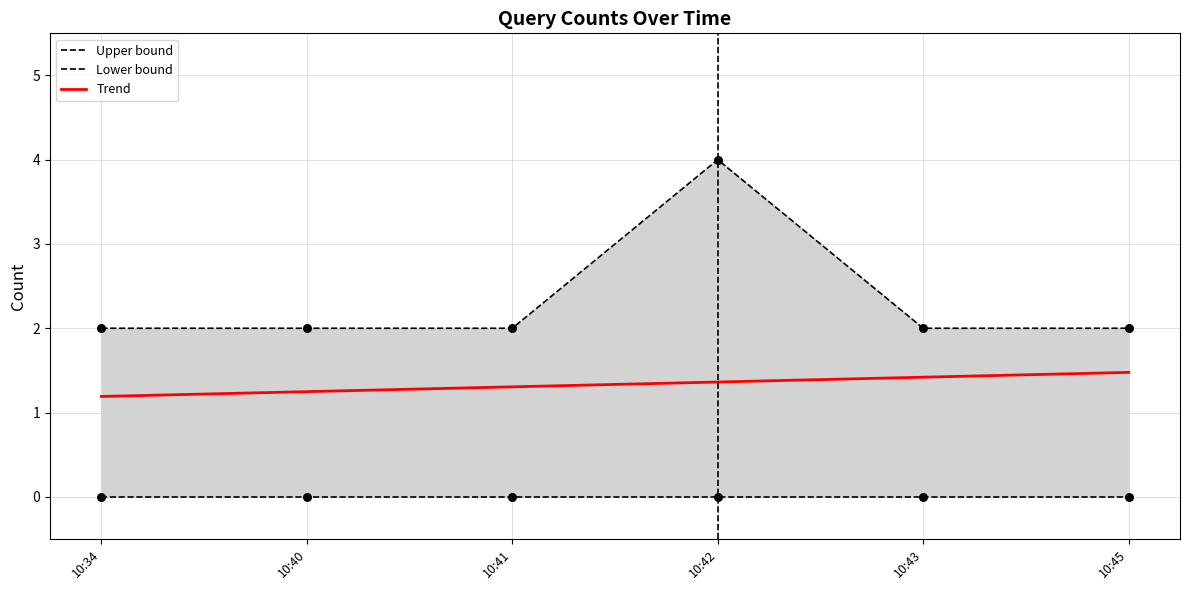

What are all the series names shown in the legend?

Upper bound, Lower bound, Trend